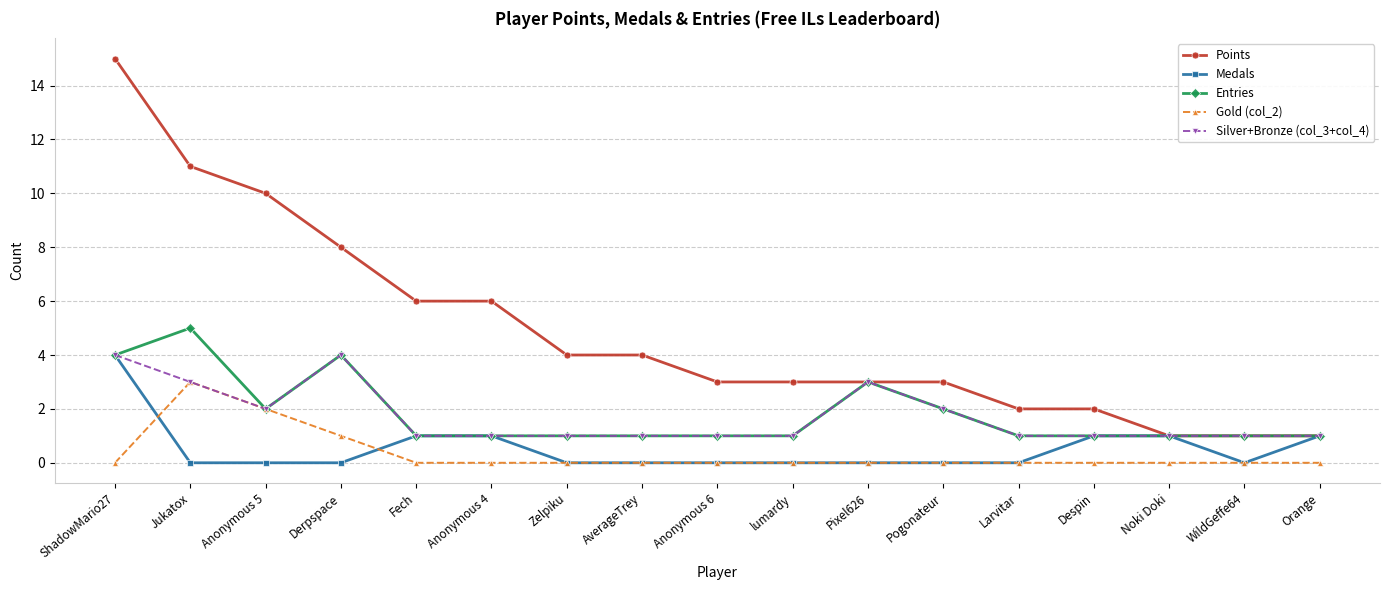

Is the value of Silver+Bronze (col_3+col_4) at Pogonateur greater than the value of Entries at ShadowMario27?

No